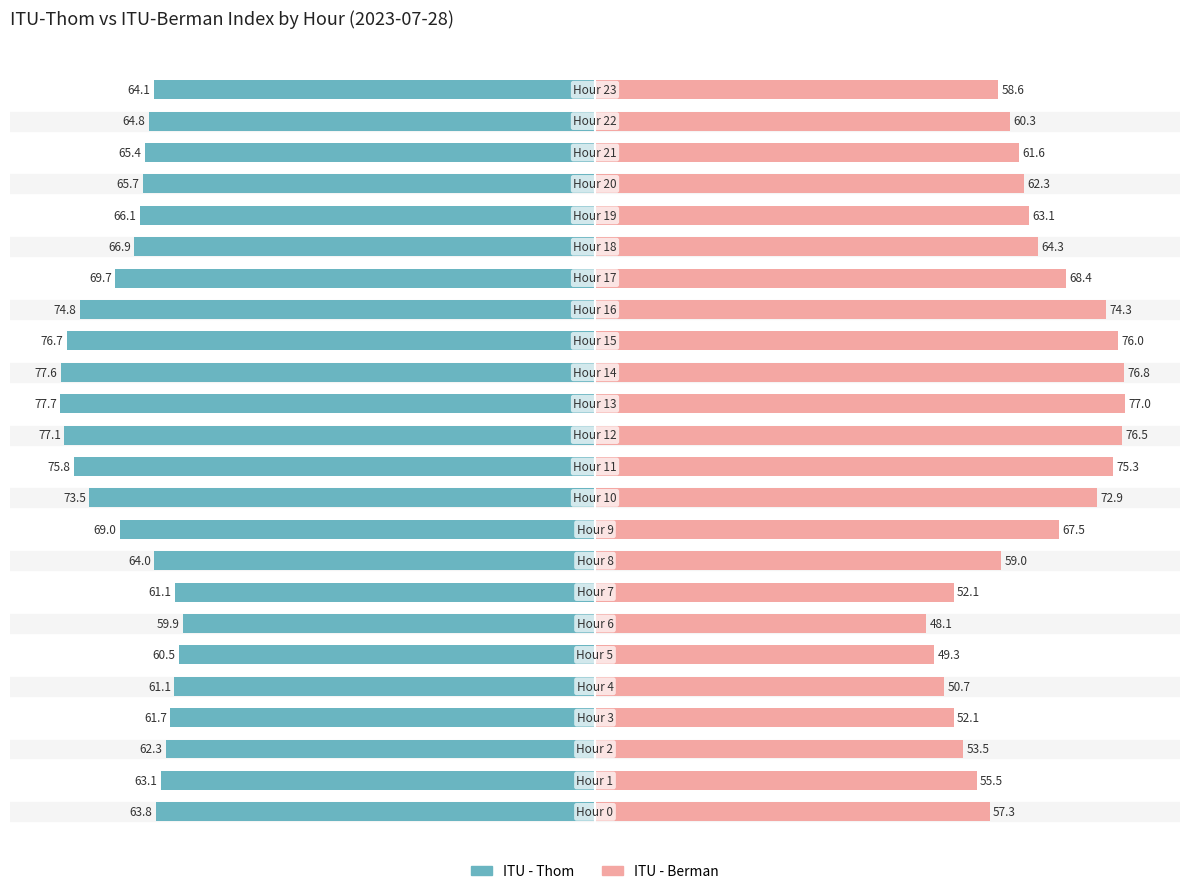

How many series are shown in this chart?

2